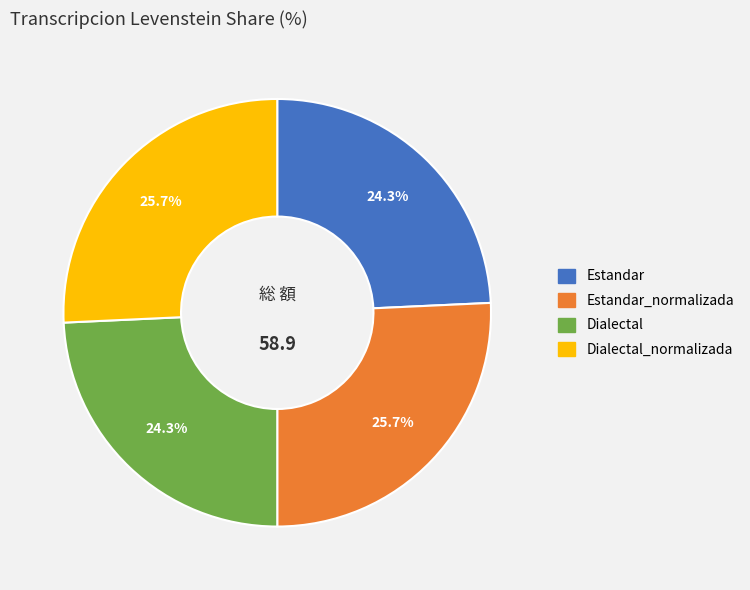

Does Dialectal represent more than half of the total?

No